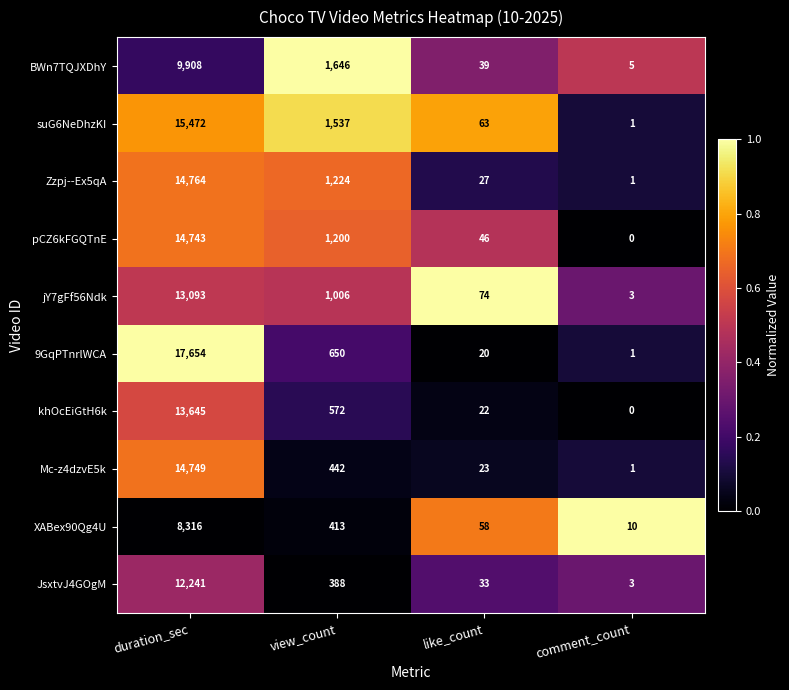

Which category has the lowest value in the JsxtvJ4GOgM series?

comment_count